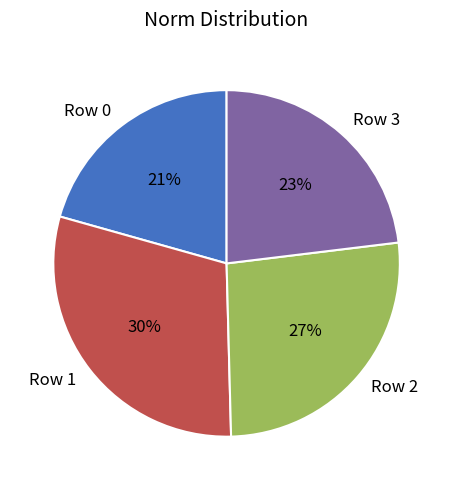

Count the number of slices in the pie.

4